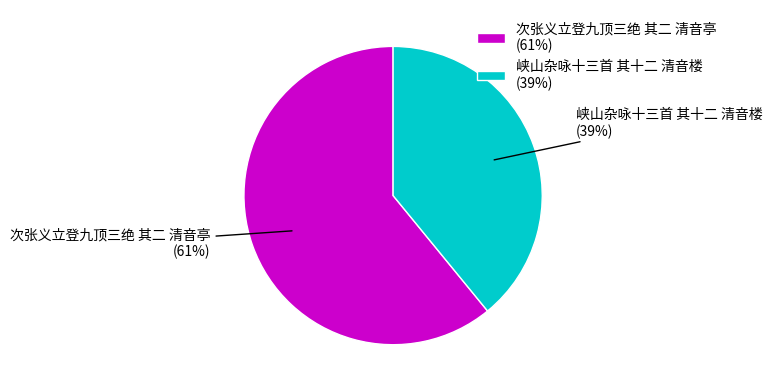

Do 峡山杂咏十三首 其十二 清音楼 and 次张义立登九顶三绝 其二 清音亭 together represent more than half of the pie?

Yes